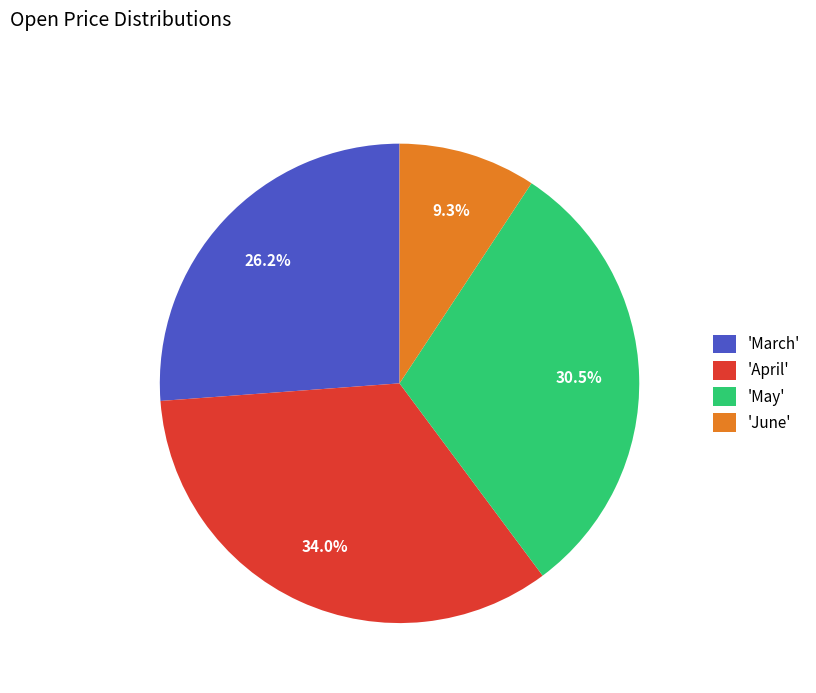

How many slices are in this pie chart?

4